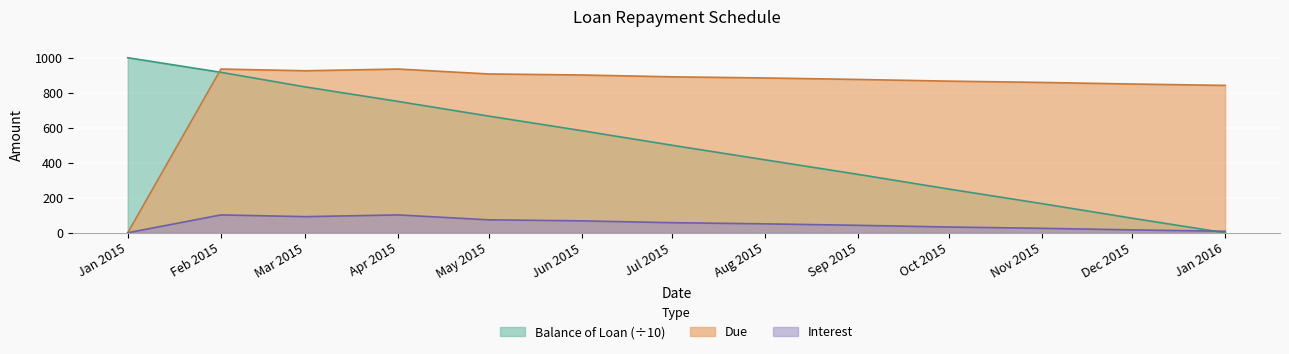

Reading right to left, transcribe all the data shown in this chart.

Balance of Loan: 0.0	83.3	166.7	250.0	333.3	416.7	500.0	583.3	666.7	750.0	833.3	916.7	1000.0
Due: 841.9	849.8	858.8	866.2	875.8	884.3	890.9	901.3	907.3	935.2	925.4	935.2	0.0
Interest: 8.5	16.4	25.5	32.9	42.5	51.0	57.5	68.0	74.0	101.9	92.0	101.9	0.0